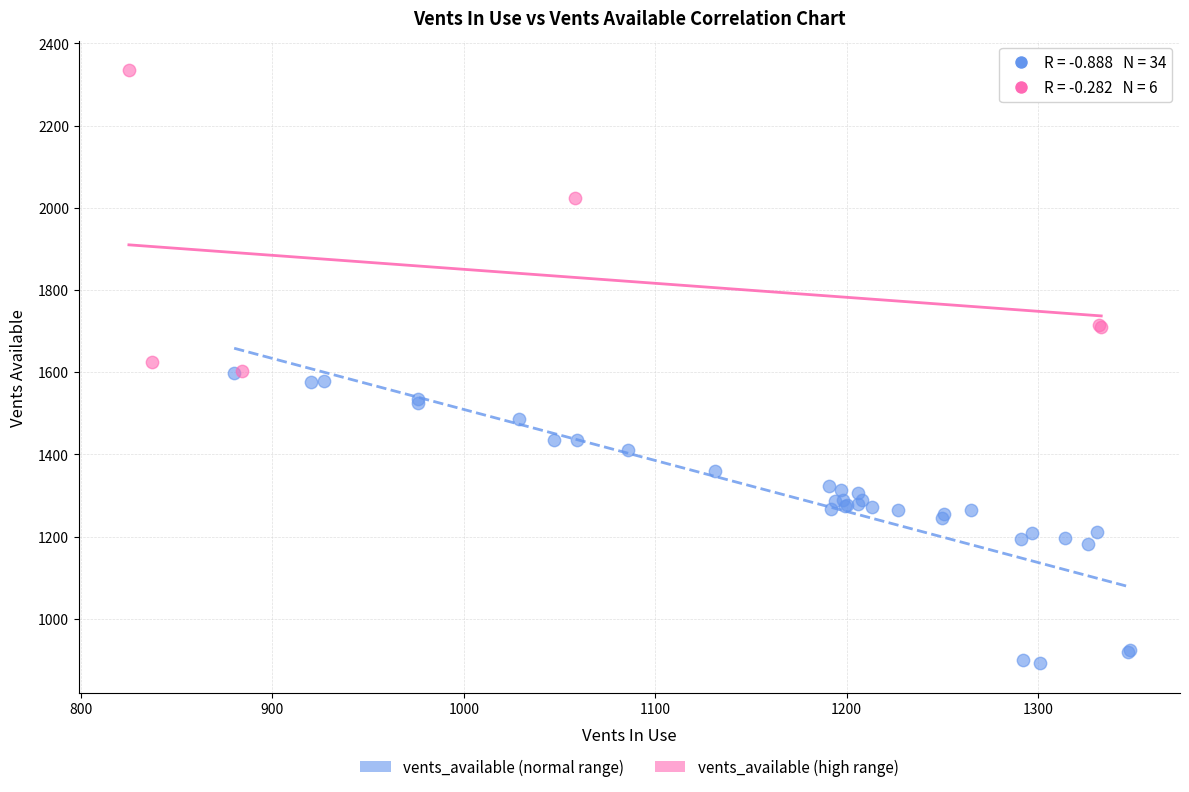

Which series contains the highest Y value?

vents_available (high range)